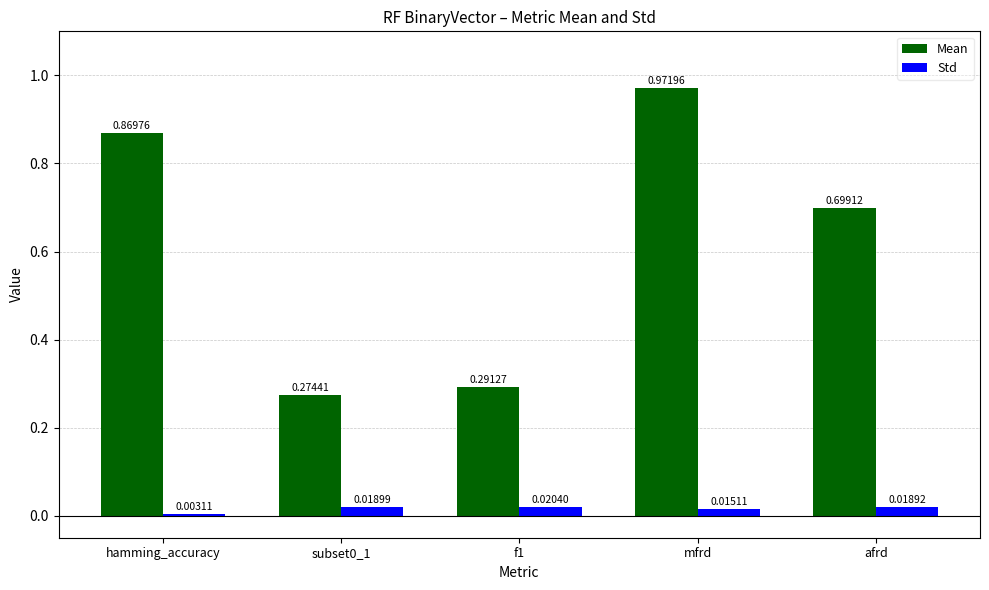

Which series has the widest spread of values?

Mean